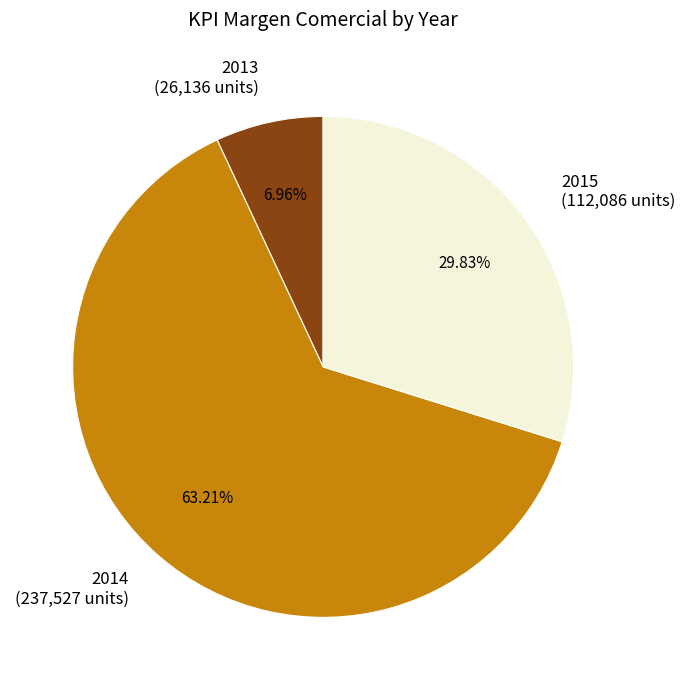

Does 2014 (237,527 units) account for over 50% of the chart?

Yes